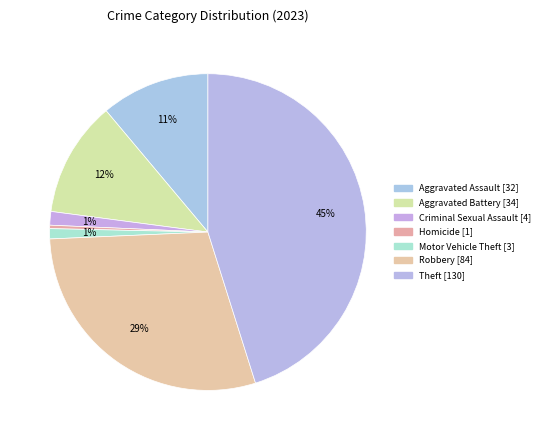

How many slices are in this pie chart?

7